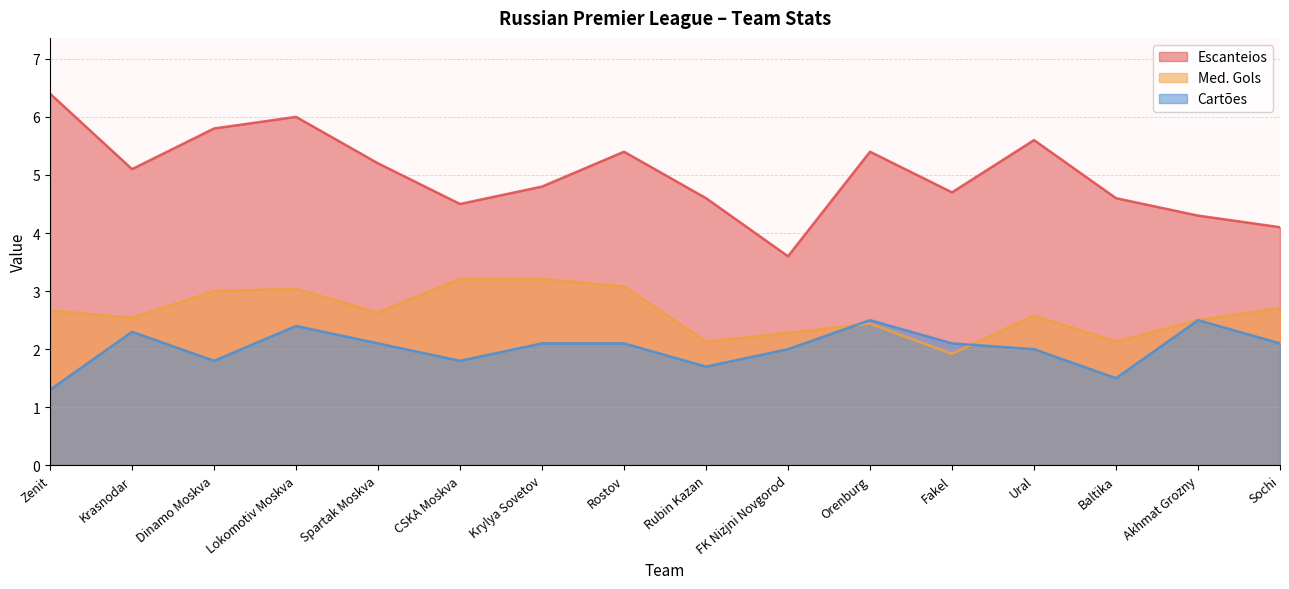

Reading right to left, what are all the values shown in this chart?

Escanteios: 4.1	4.3	4.6	5.6	4.7	5.4	3.6	4.6	5.4	4.8	4.5	5.2	6.0	5.8	5.1	6.4
Med. Gols: 2.7	2.5	2.1	2.6	1.9	2.4	2.3	2.1	3.1	3.2	3.2	2.6	3.0	3.0	2.5	2.7
Cartões: 2.1	2.5	1.5	2.0	2.1	2.5	2.0	1.7	2.1	2.1	1.8	2.1	2.4	1.8	2.3	1.3